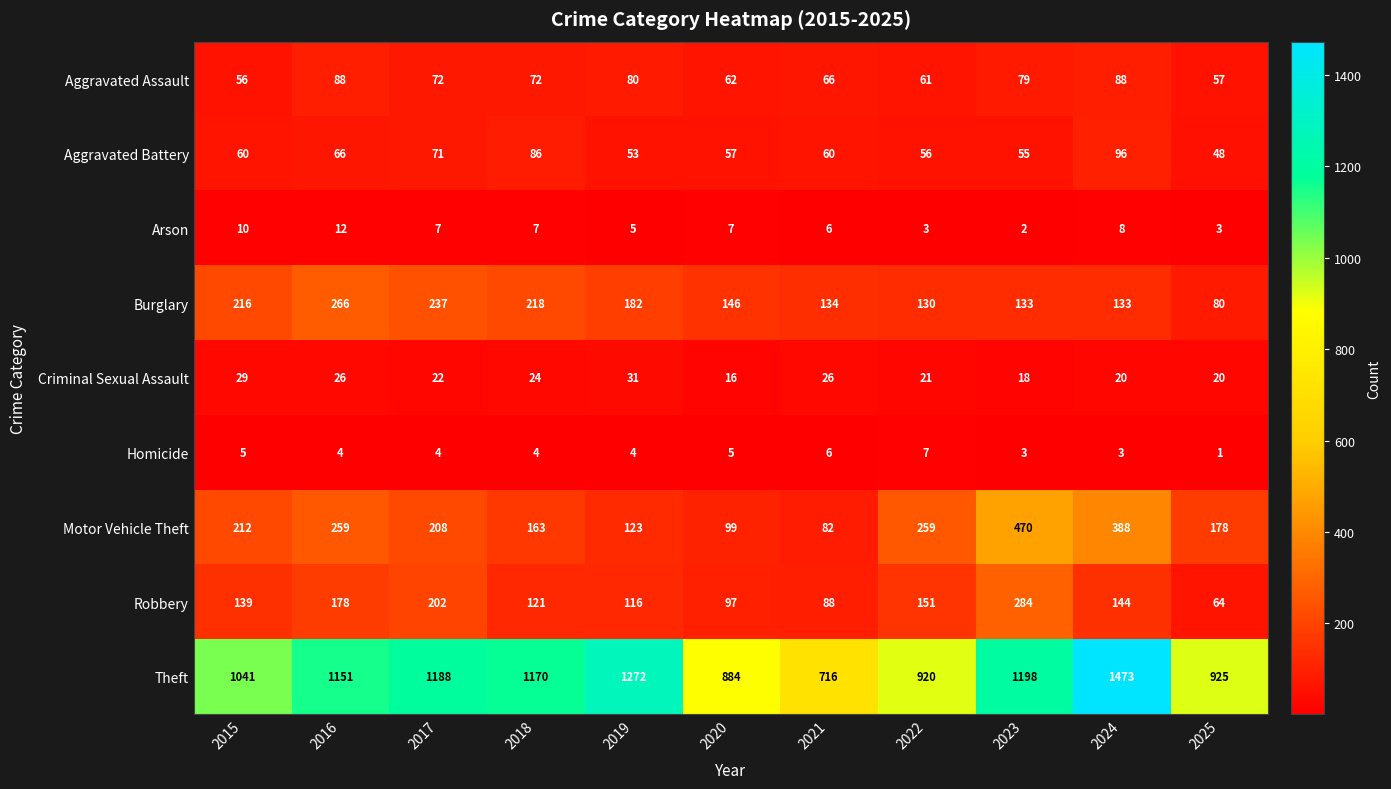

At which label does Criminal Sexual Assault first exceed 22?

2015